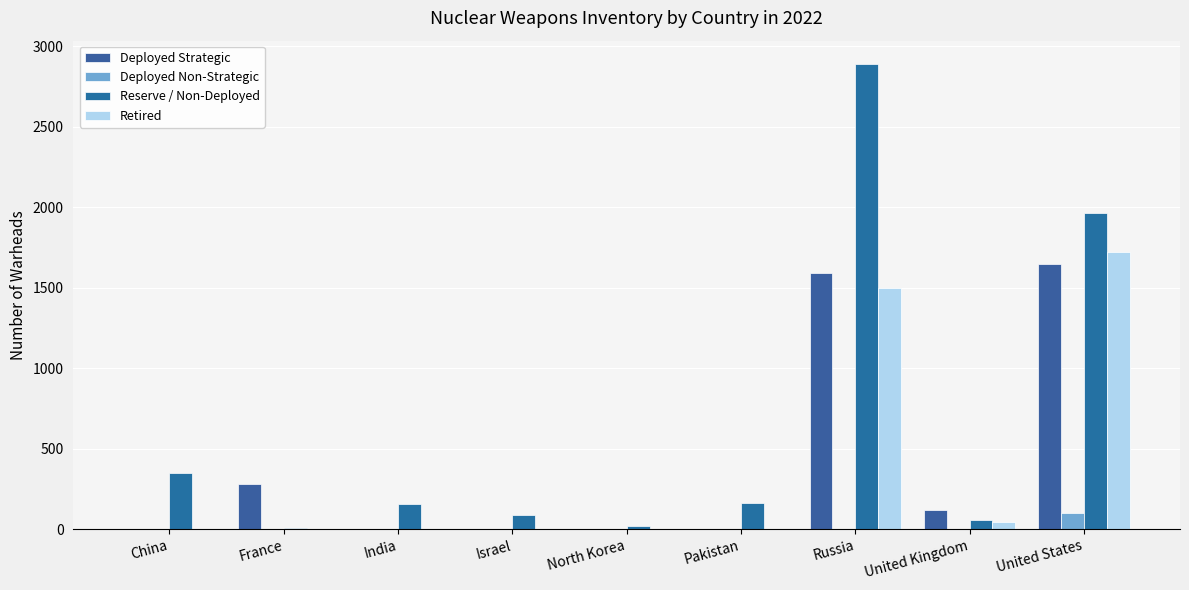

Reading left to right, list all the values displayed in this chart.

Deployed Strategic: 0	280	0	0	0	0	1588	120	1644
Deployed Non-Strategic: 0	0	0	0	0	0	0	0	100
Reserve / Non-Deployed: 350	10	160	90	20	165	2889	60	1964
Retired: 0	0	0	0	0	0	1500	45	1720